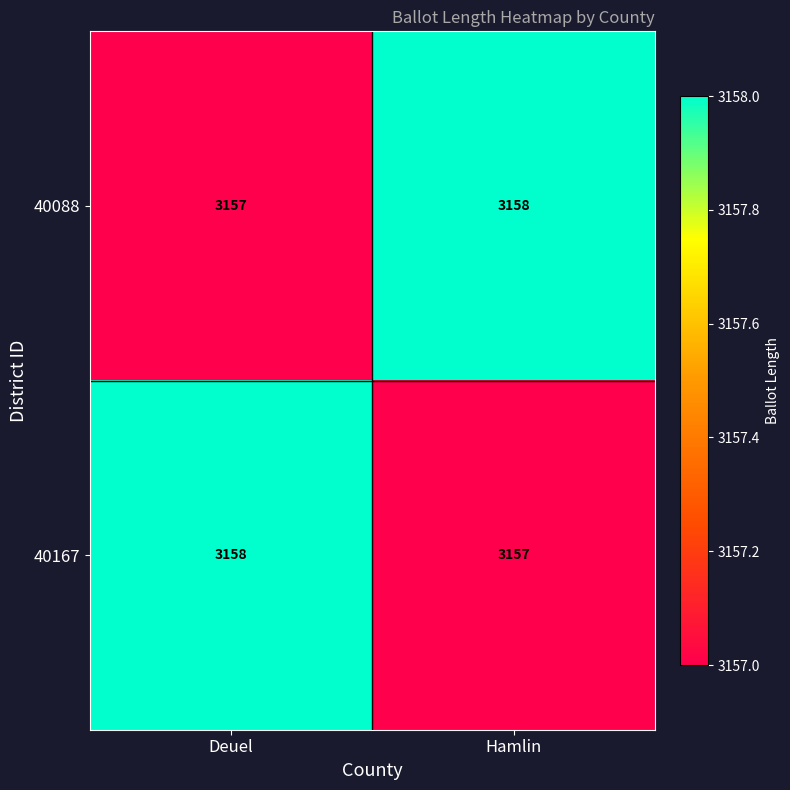

What is the maximum value shown in the chart?

3158